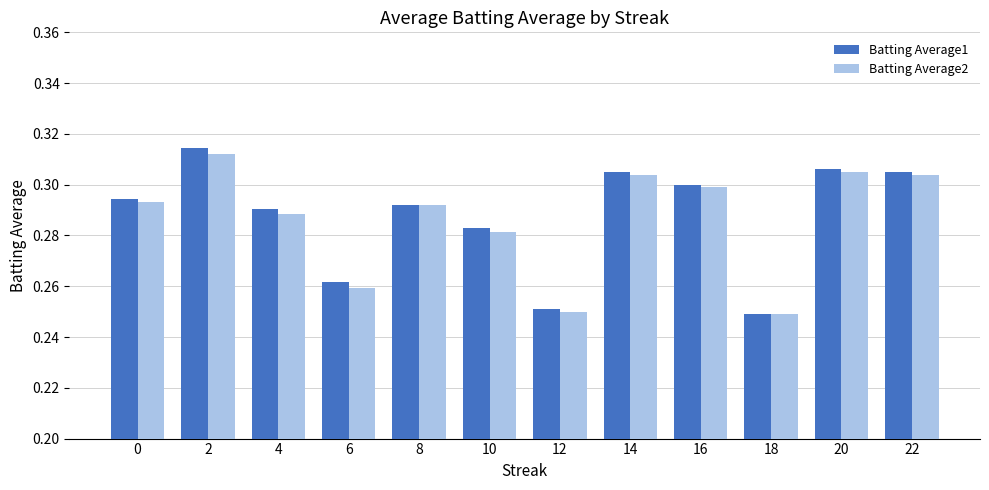

List the series in order of their peak value, lowest first.

Batting Average2, Batting Average1